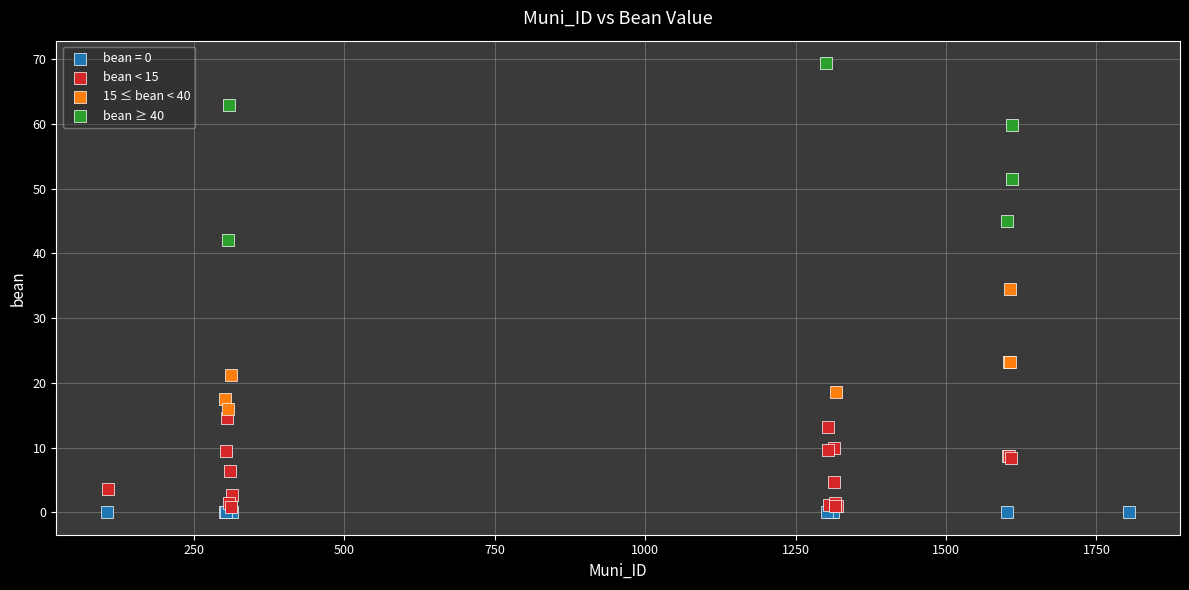

Which series reaches the maximum Y coordinate?

bean ≥ 40